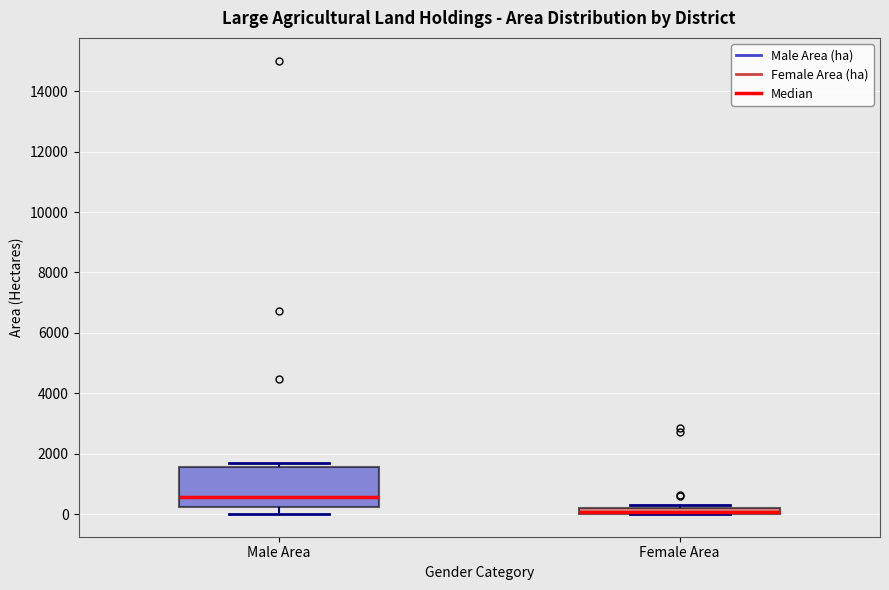

Where is the lower edge of the box for Female Area on the y-axis? The values are not printed on the chart, so give them approximately, as read against the axis.

0